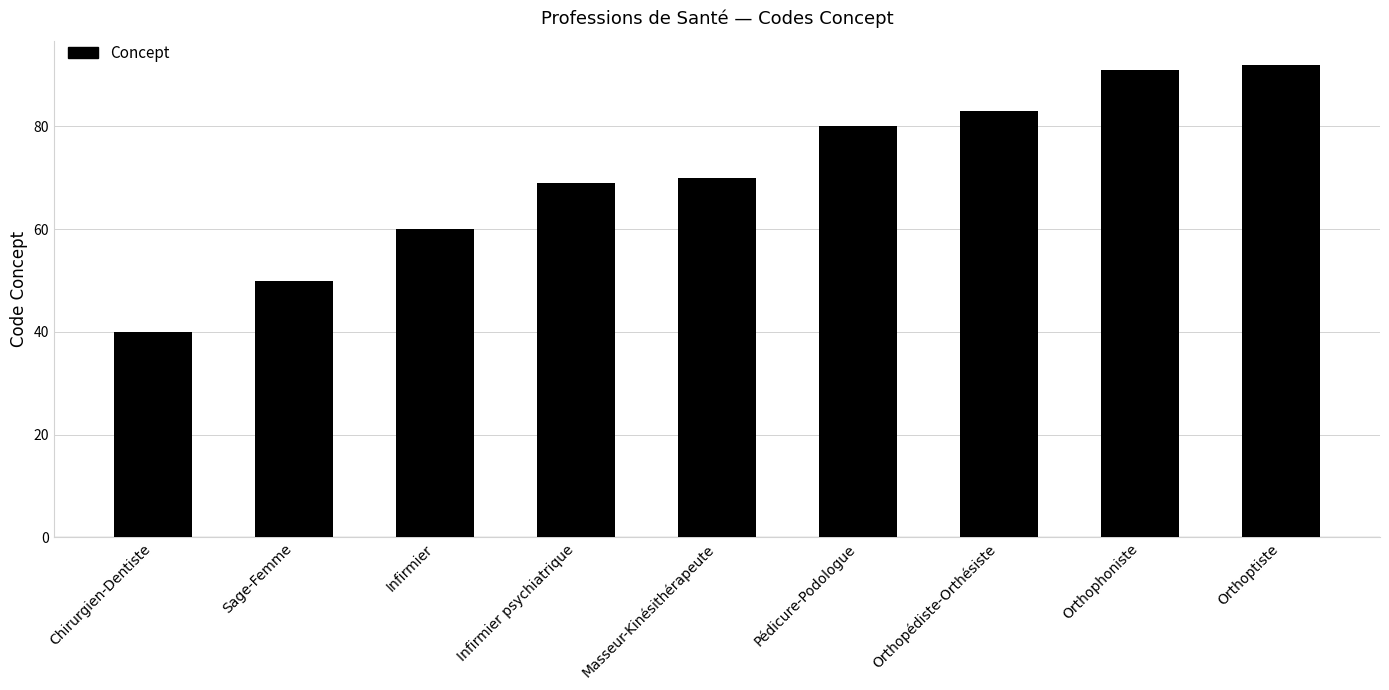

How many bars are there in total?

9